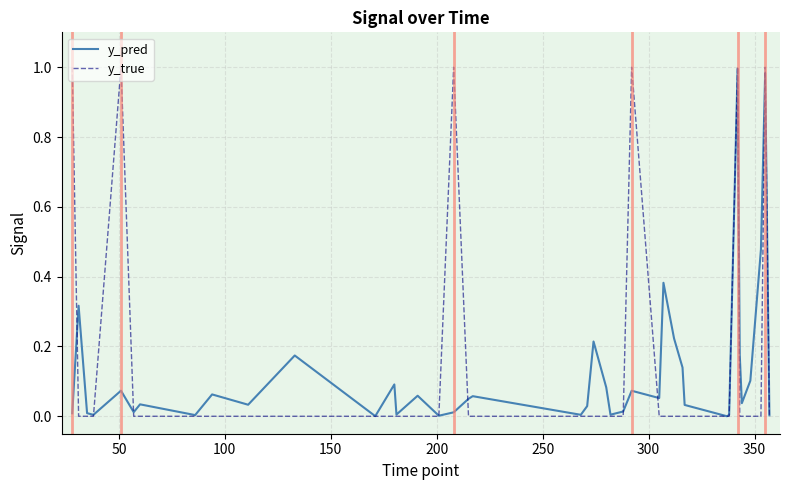

What is the average value of the y_true series?

0.1